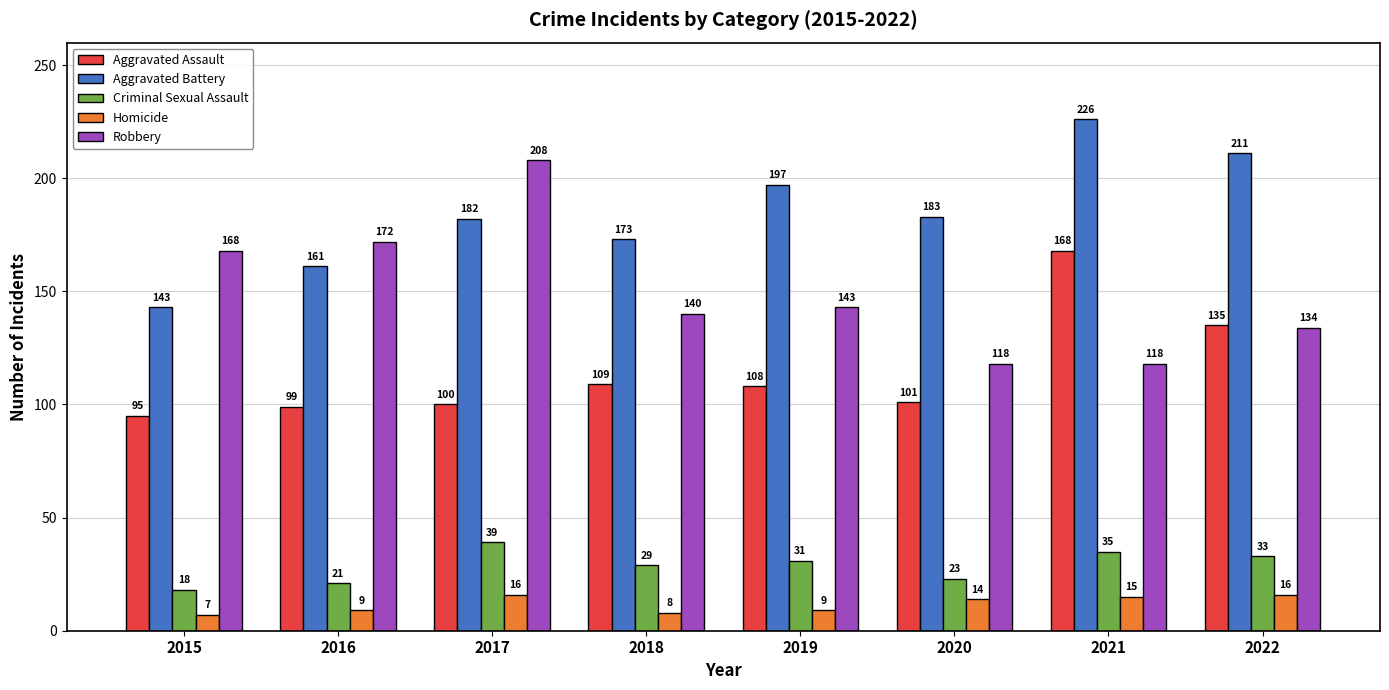

Does the chart contain stacked bars?

No